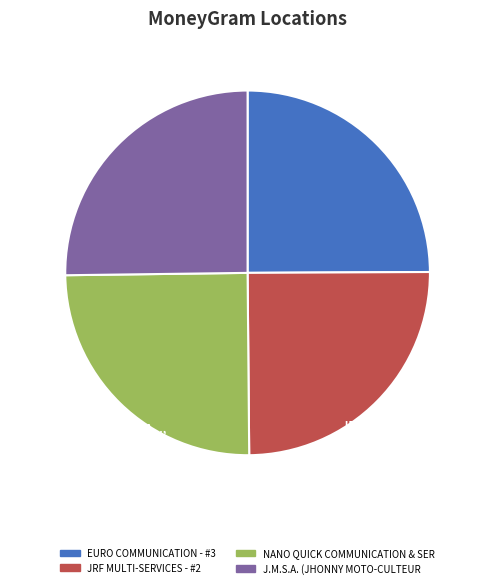

Does any single category account for the majority?

No